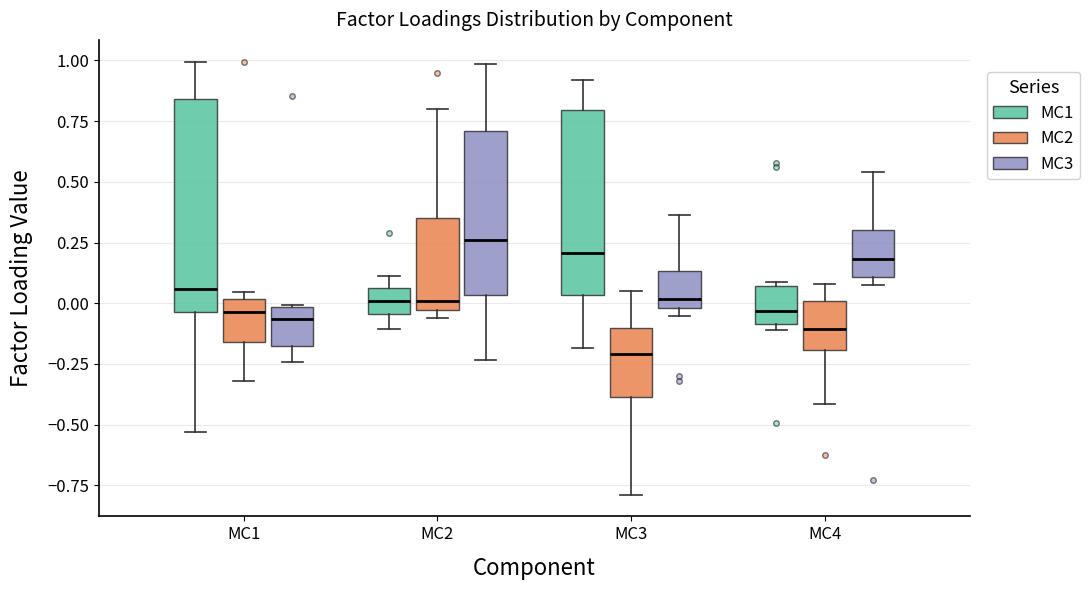

Reading left to right, read every box against the y-axis: the position of its median line, the range the box covers, and the ends of its whiskers. The values are not printed on the chart, so give them approximately, as read against the axis.

MC1 (MC1): median 0.05, box -0.05 to 0.85, whiskers -0.55 to 1.00
MC1 (MC2): median -0.05, box -0.15 to 0.00, whiskers -0.30 to 0.05
MC1 (MC3): median -0.05, box -0.20 to 0.00, whiskers -0.25 to 0.00
MC2 (MC1): median 0.00, box -0.05 to 0.05, whiskers -0.10 to 0.10
MC2 (MC2): median 0.00, box -0.05 to 0.35, whiskers -0.05 (just below the box's lower edge) to 0.80
MC2 (MC3): median 0.25, box 0.05 to 0.70, whiskers -0.25 to 1.00
MC3 (MC1): median 0.20, box 0.05 to 0.80, whiskers -0.20 to 0.90
MC3 (MC2): median -0.20, box -0.40 to -0.10, whiskers -0.80 to 0.05
MC3 (MC3): median 0.00 (just above the box's lower edge), box 0.00 to 0.15, whiskers -0.05 to 0.35
MC4 (MC1): median -0.05, box -0.10 to 0.05, whiskers -0.10 (just below the box's lower edge) to 0.10
MC4 (MC2): median -0.10, box -0.20 to 0.00, whiskers -0.40 to 0.10
MC4 (MC3): median 0.20, box 0.10 to 0.30, whiskers 0.10 (just below the box's lower edge) to 0.55